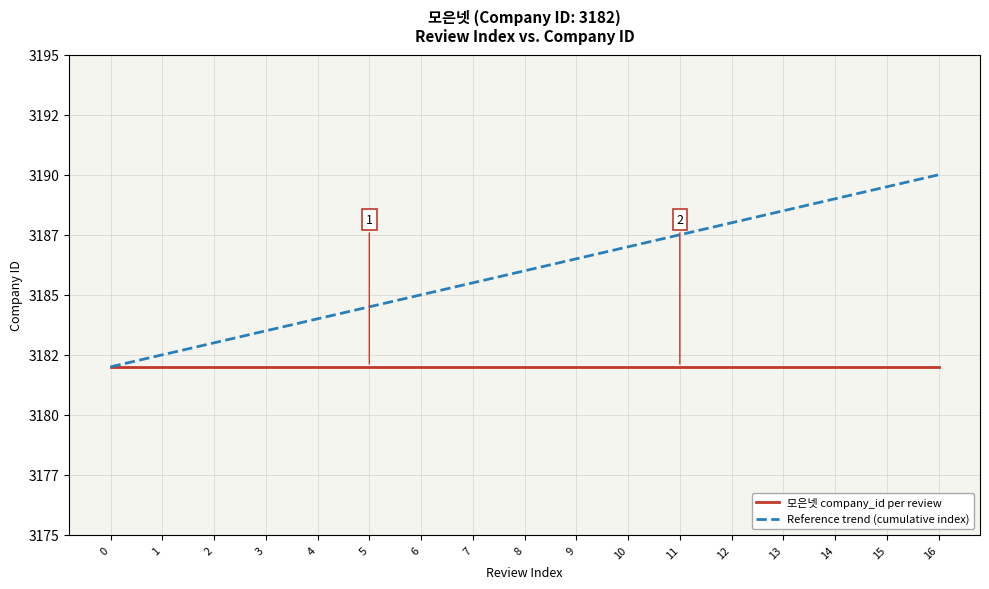

What is the maximum value for Reference trend (cumulative index)?

3190.0